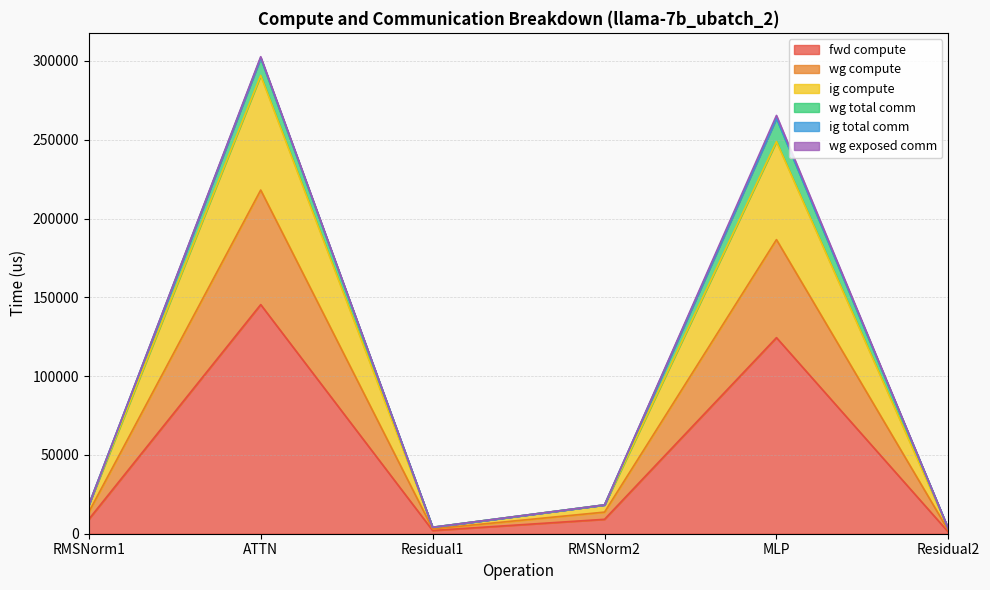

True or false: fwd compute and wg compute intersect in this chart.

False